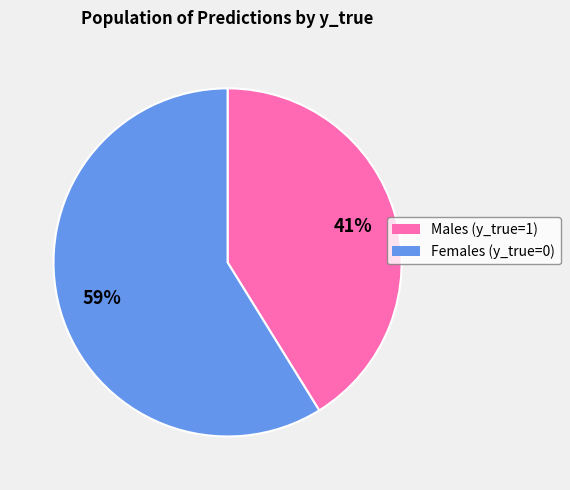

To the nearest percent, what is the difference between the largest and smallest slice percentages?

18%